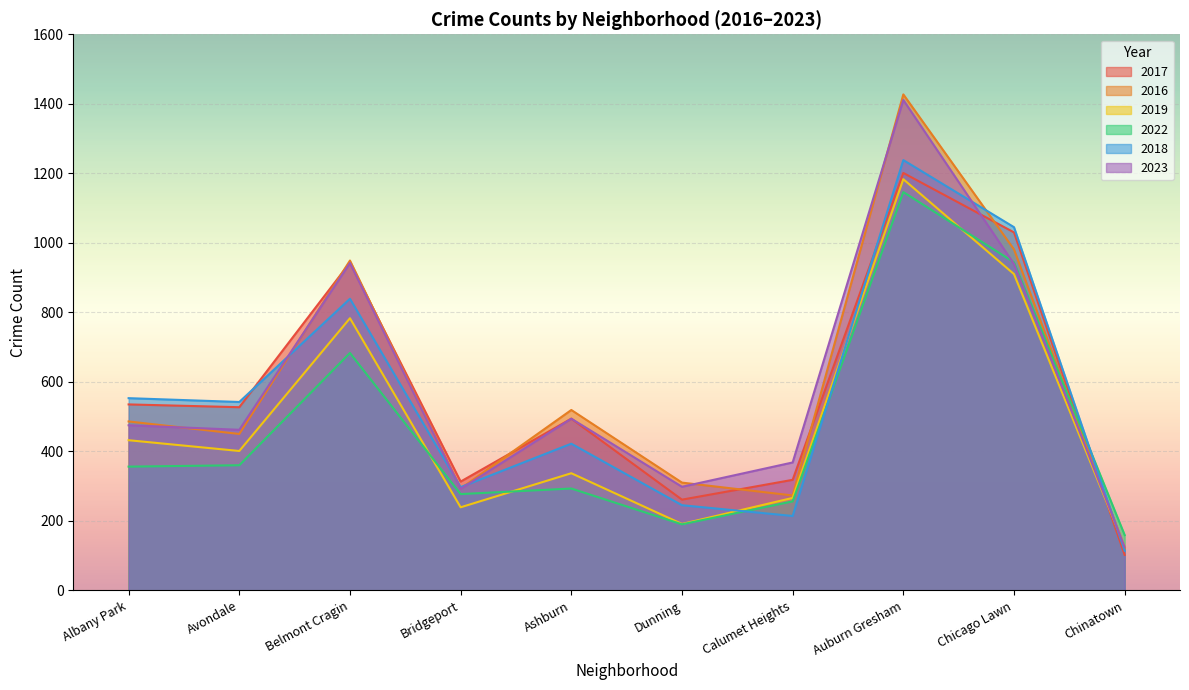

What position from the right is Bridgeport?

7